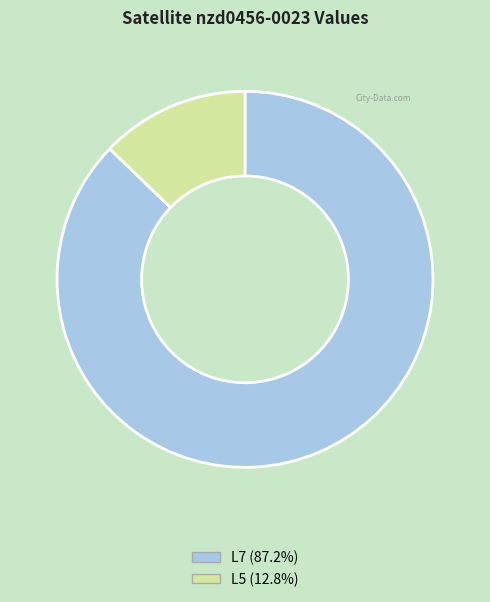

Which has a higher value, L5 or L7?

L7